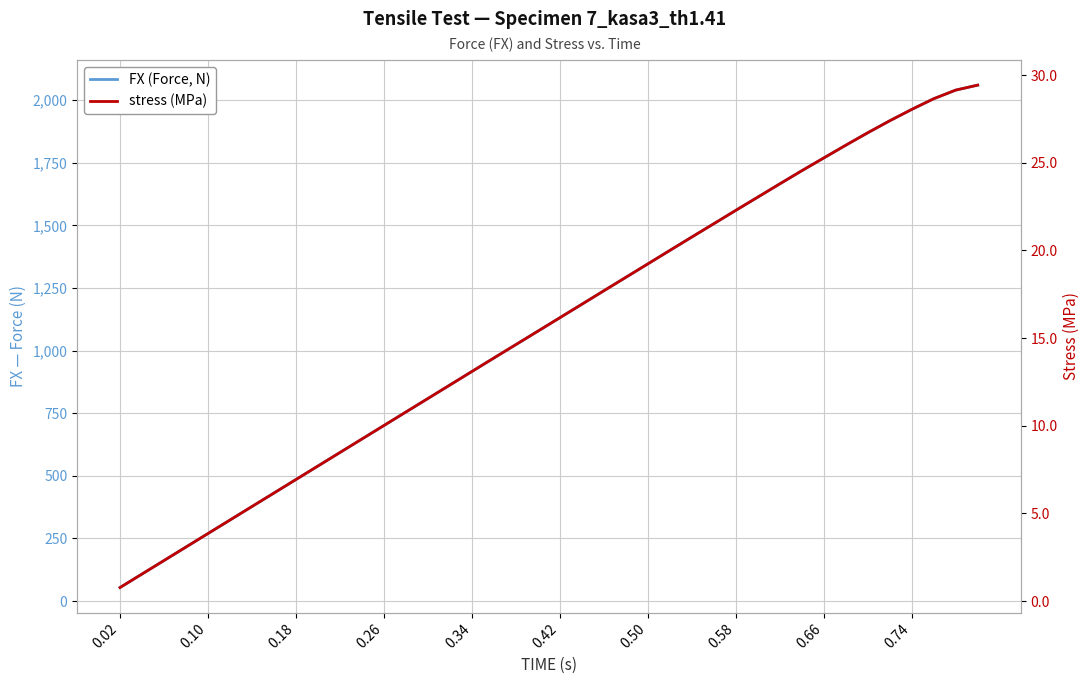

What is the average value of the stress (MPa) series?

15.7